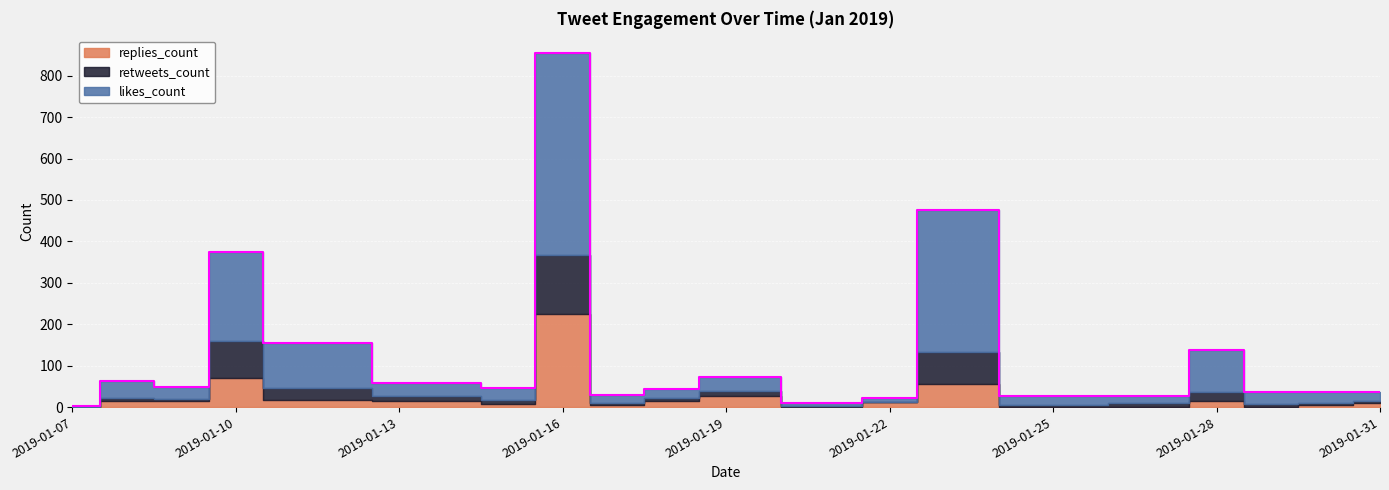

Reading left to right, list all the values displayed in this chart.

likes_count: 2019-01-07=2	2019-01-08=40	2019-01-09=29	2019-01-10=214	2019-01-11=107	2019-01-14=32	2019-01-15=30	2019-01-16=486	2019-01-17=21	2019-01-18=23	2019-01-19=33	2019-01-21=6	2019-01-22=10	2019-01-23=342	2019-01-25=21	2019-01-27=17	2019-01-28=101	2019-01-29=28	2019-01-30=27	2019-01-31=21
retweets_count: 2019-01-07=1	2019-01-08=7	2019-01-09=6	2019-01-10=90	2019-01-11=29	2019-01-14=12	2019-01-15=9	2019-01-16=143	2019-01-17=4	2019-01-18=6	2019-01-19=13	2019-01-21=2	2019-01-22=1	2019-01-23=77	2019-01-25=5	2019-01-27=10	2019-01-28=22	2019-01-29=7	2019-01-30=6	2019-01-31=7
replies_count: 2019-01-07=0	2019-01-08=16	2019-01-09=14	2019-01-10=70	2019-01-11=18	2019-01-14=15	2019-01-15=8	2019-01-16=225	2019-01-17=5	2019-01-18=16	2019-01-19=26	2019-01-21=1	2019-01-22=12	2019-01-23=56	2019-01-25=1	2019-01-27=1	2019-01-28=15	2019-01-29=1	2019-01-30=4	2019-01-31=9